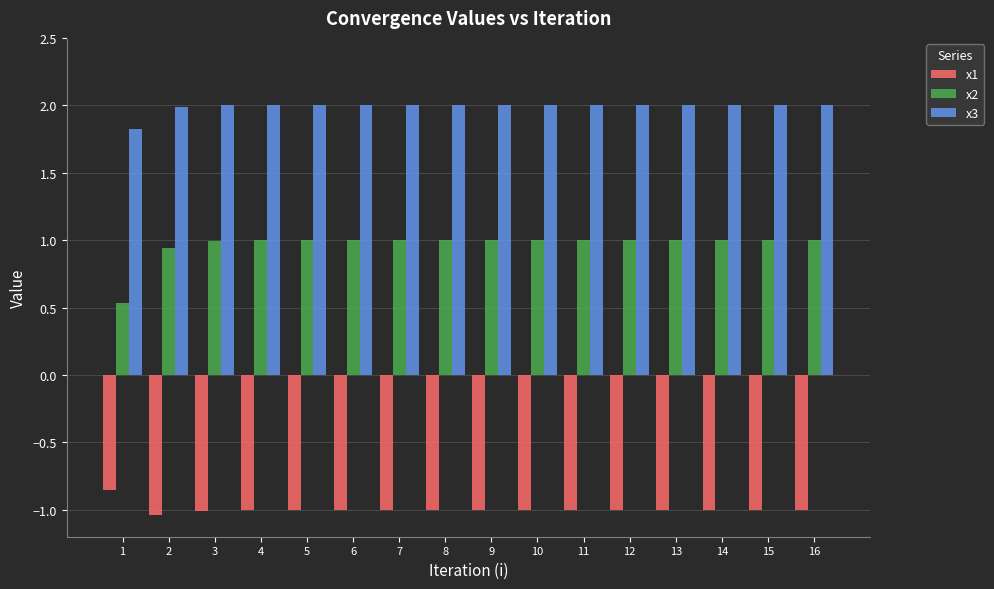

What is the highest value of the x3 series?

2.0